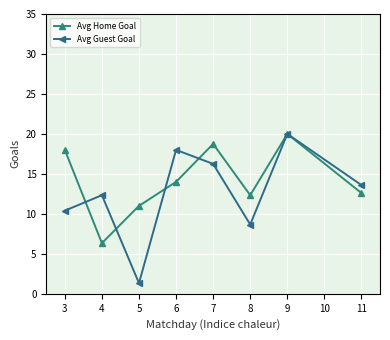

What are all the series names shown in the legend?

Avg Home Goal, Avg Guest Goal